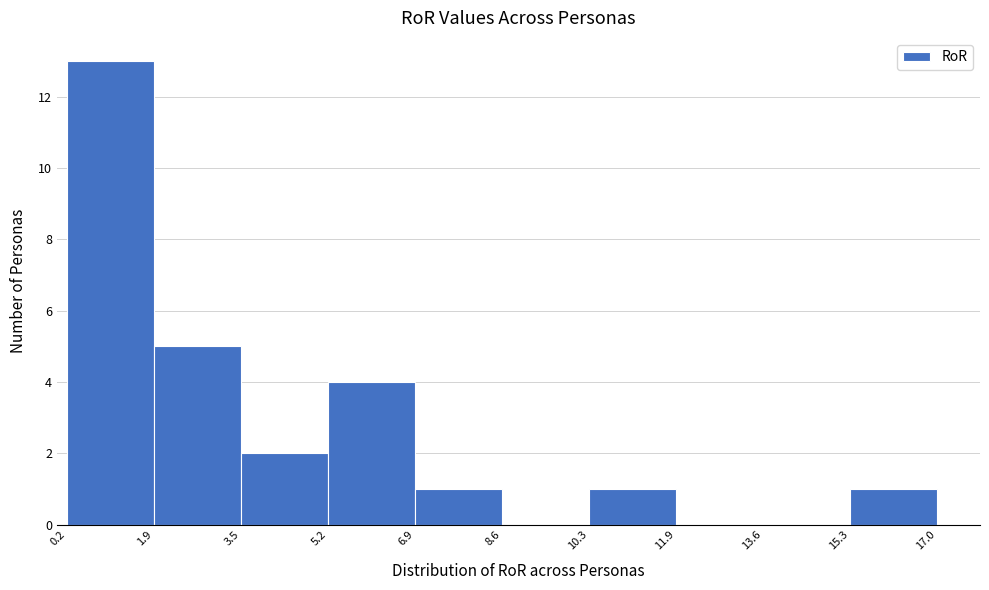

Reading left to right, transcribe this chart: for each bar, give the range it covers on the x-axis and its height. The values are not printed on the chart, so give them approximately, as read against the axis.

0.2 to 1.9: 13
1.9 to 3.5: 5
3.5 to 5.2: 2
5.2 to 6.9: 4
6.9 to 8.6: 1
8.6 to 10.3: 0
10.3 to 11.9: 1
11.9 to 13.6: 0
13.6 to 15.3: 0
15.3 to 17.0: 1